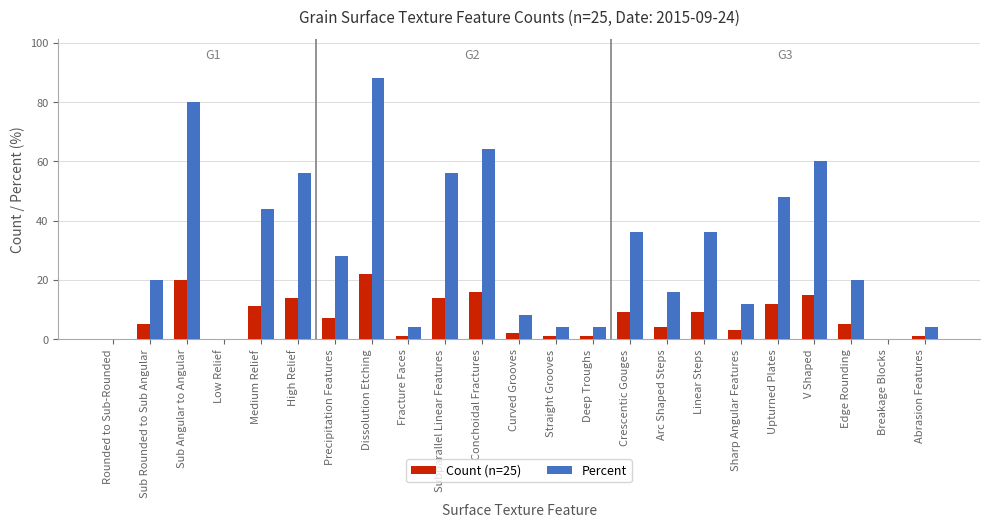

How many distinct data groups are displayed?

2